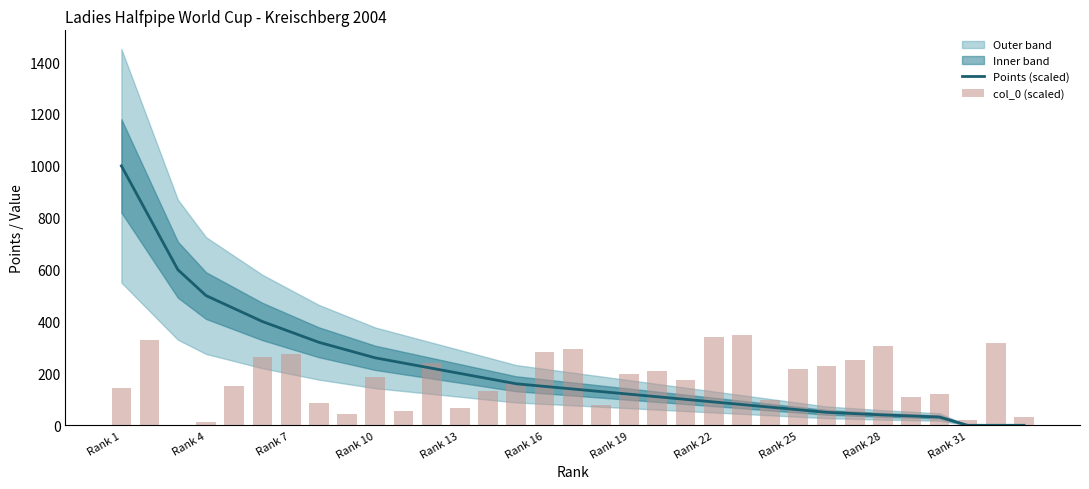

Which series has the widest spread of values?

Points (scaled)